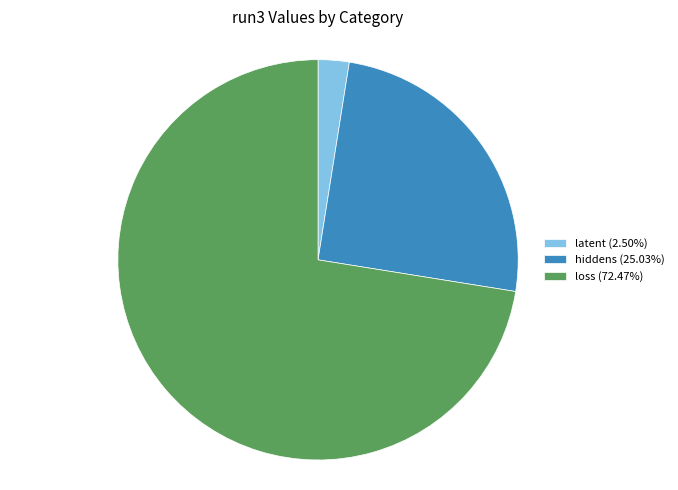

What is the largest slice in the pie chart?

loss